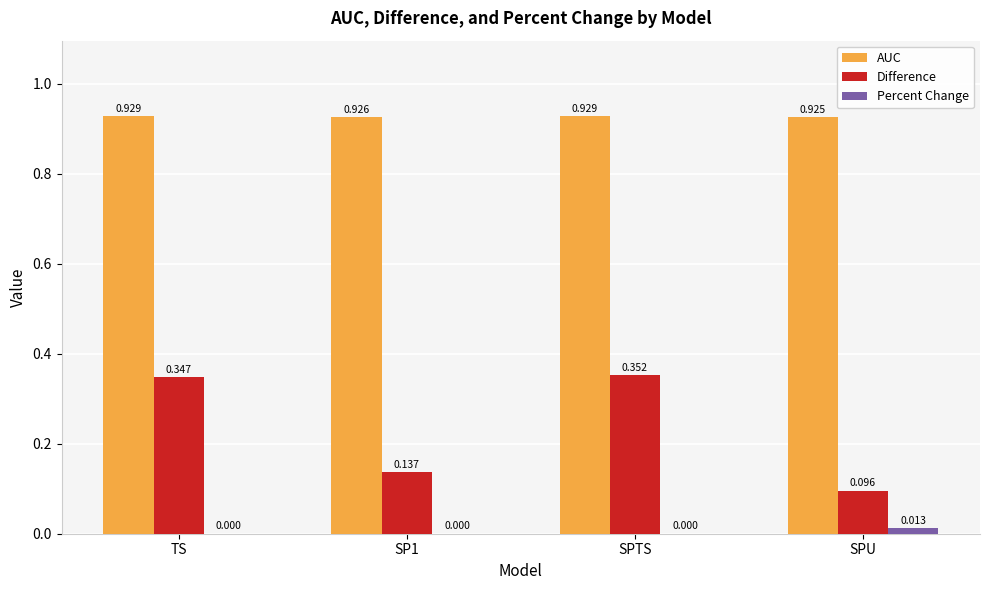

What is the total value across all series at SP1?

1.1